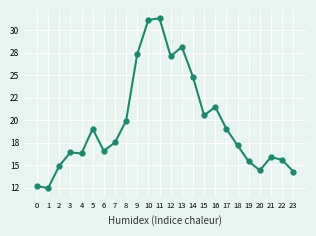

Reading right to left, what are all the values shown in this chart?

14.3	15.6	15.9	14.4	15.4	17.2	19.0	21.5	20.5	24.8	28.1	27.1	31.3	31.1	27.3	19.9	17.5	16.6	19.0	16.3	16.4	14.9	12.4	12.7